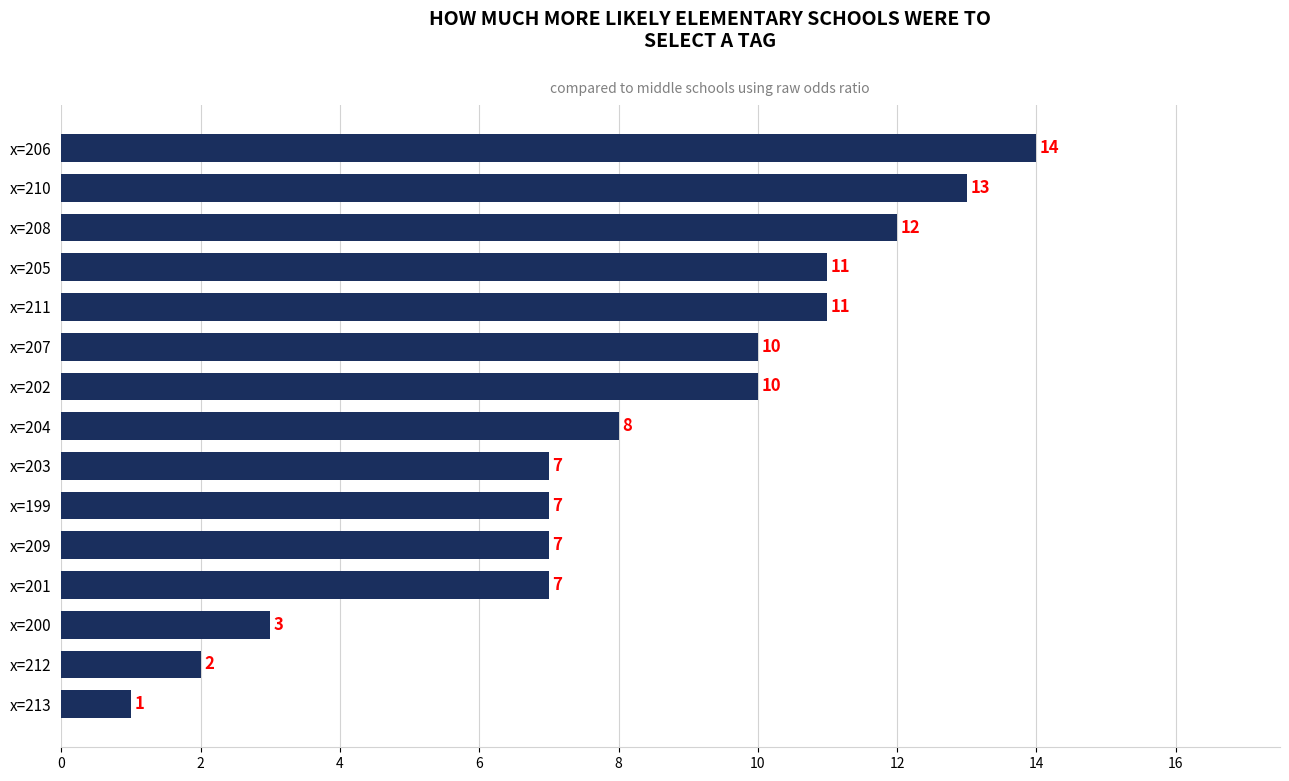

Reading top to bottom, transcribe all the data shown in this chart.

x=206=14	x=210=13	x=208=12	x=205=11	x=211=11	x=207=10	x=202=10	x=204=8	x=203=7	x=199=7	x=209=7	x=201=7	x=200=3	x=212=2	x=213=1